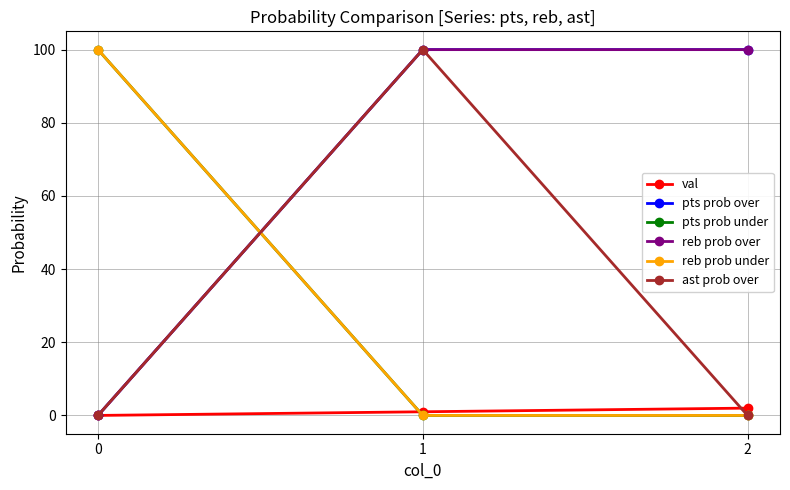

What is the sum of all ast prob over values?

100